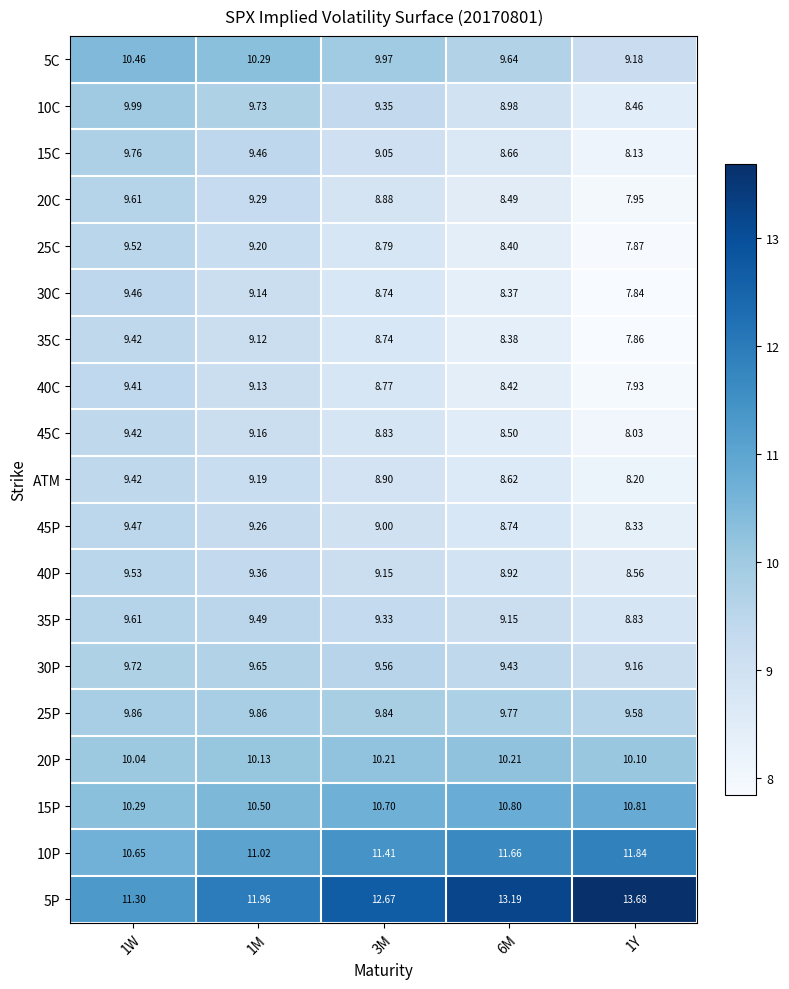

Is the value of 40P at 1W greater than the value of 10P at 1Y?

No